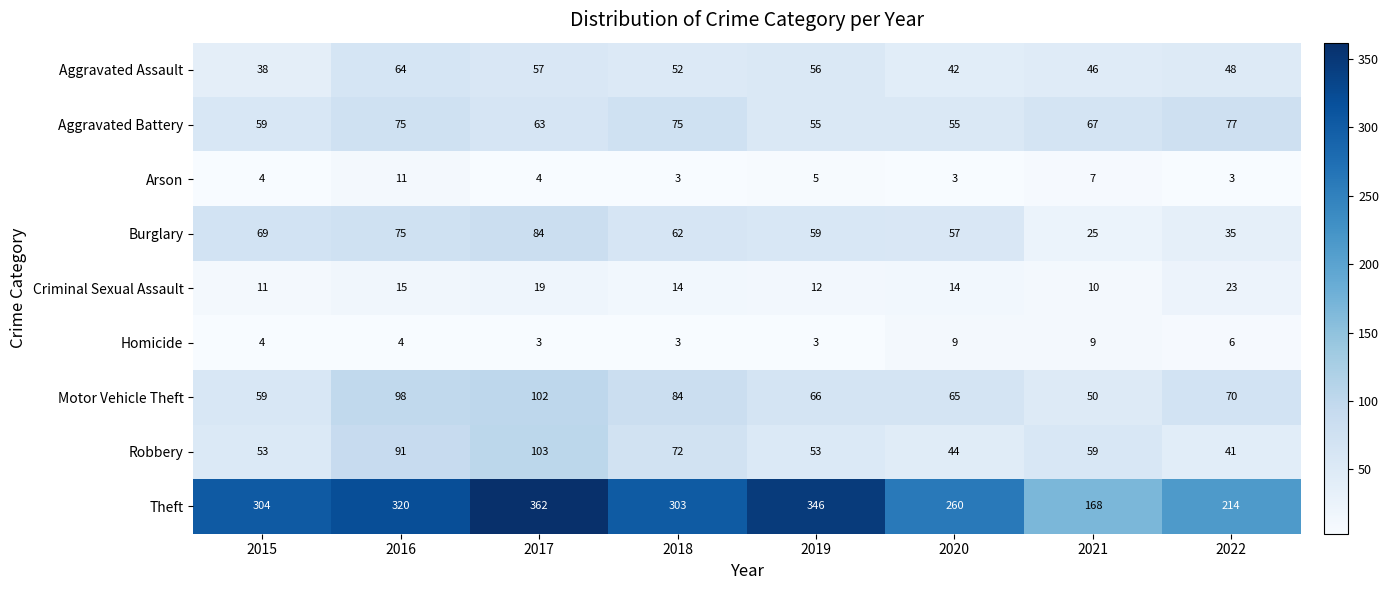

How many series are shown in this chart?

9